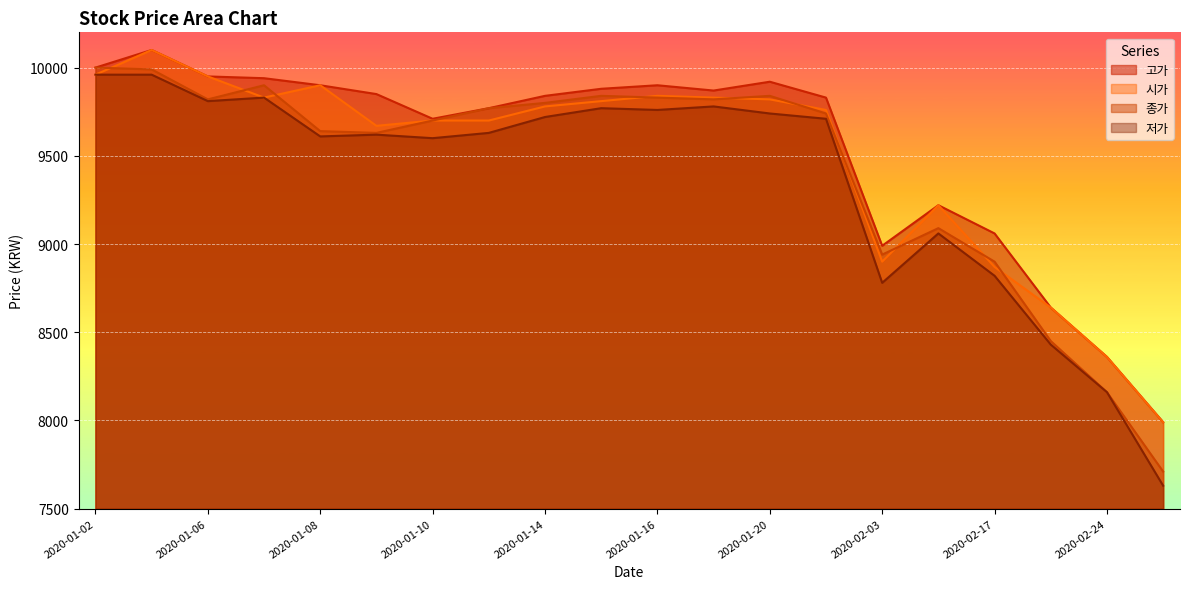

At which label does 종가 reach its peak?

2020-01-02